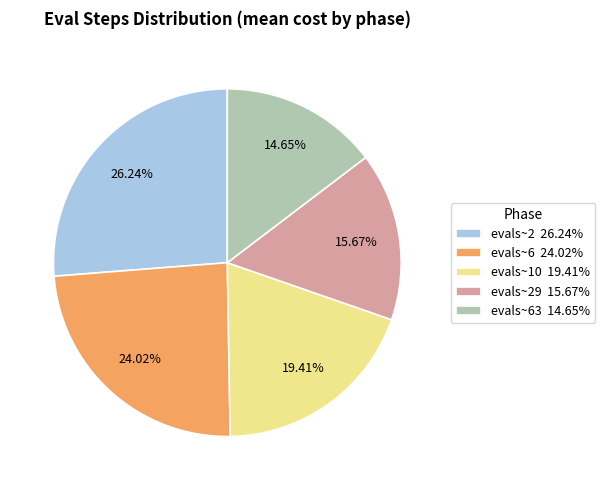

To the nearest percent, what is the average slice percentage?

20%